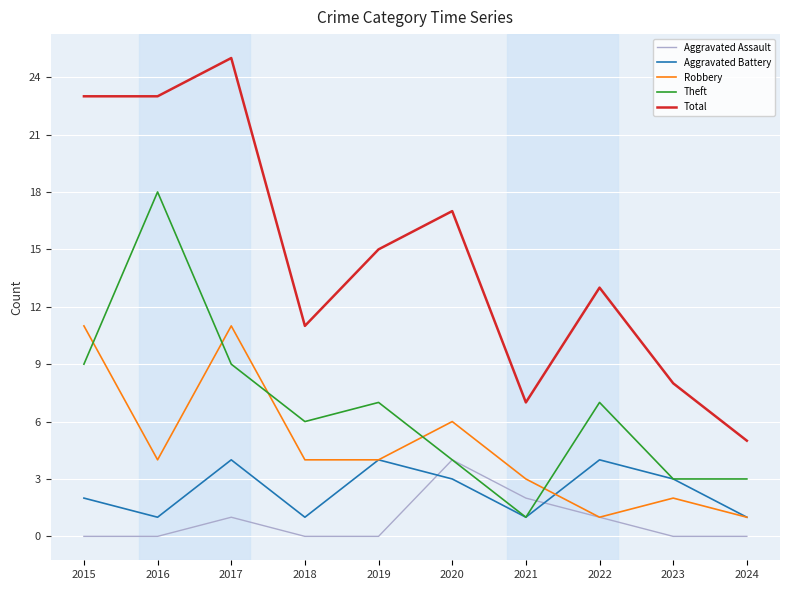

The value of Aggravated Assault at 2023 is 0. True or false?

True